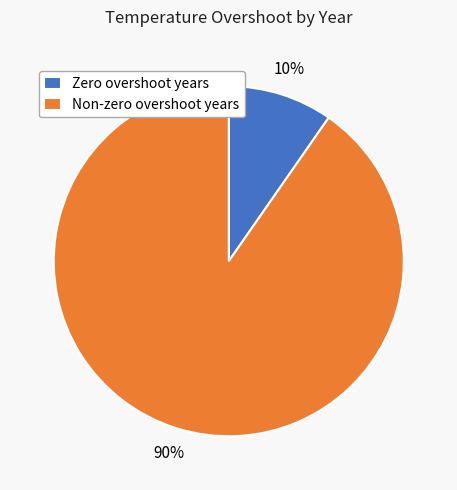

Which has a higher value, Non-zero overshoot years or Zero overshoot years?

Non-zero overshoot years